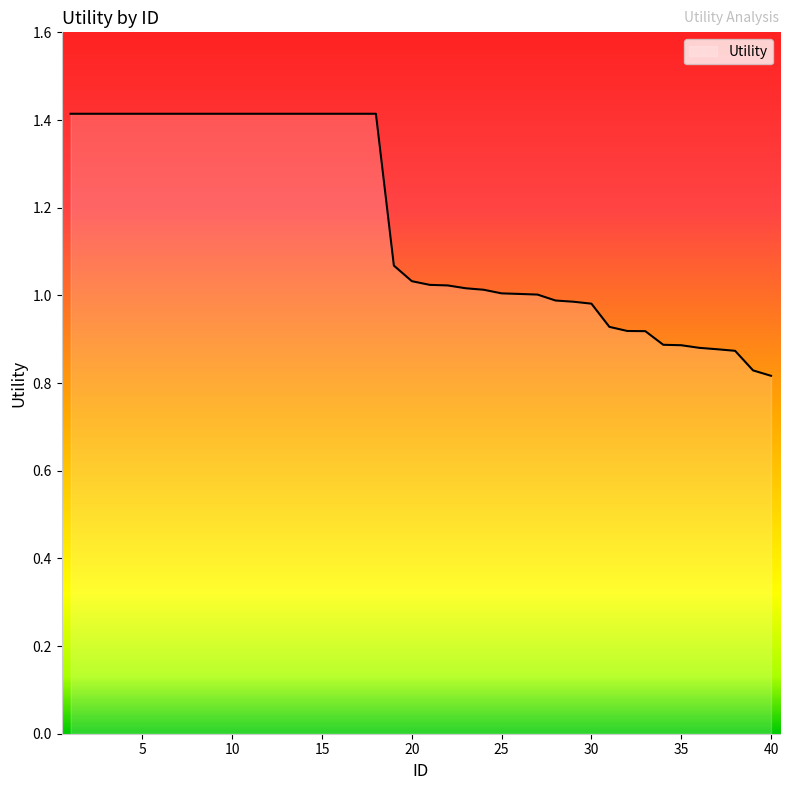

What is the difference between the maximum and minimum values?

0.6